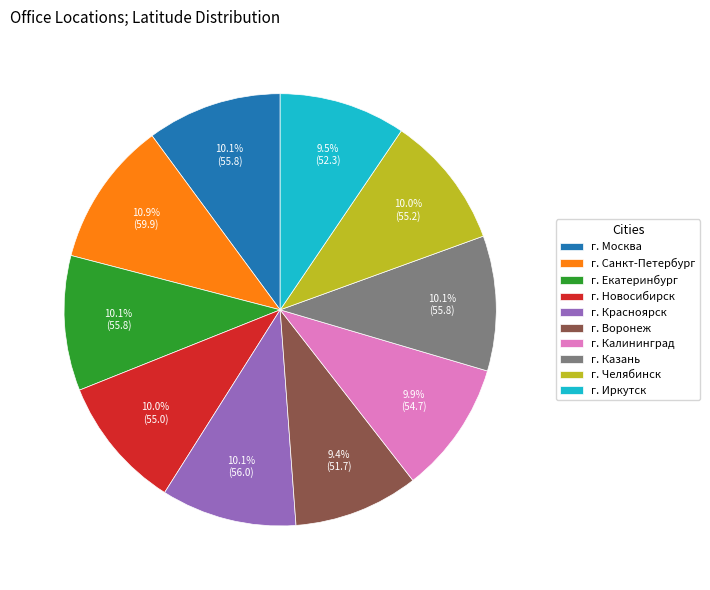

Combined, what portion of the pie is г. Екатеринбург and г. Калининград?

20.0%